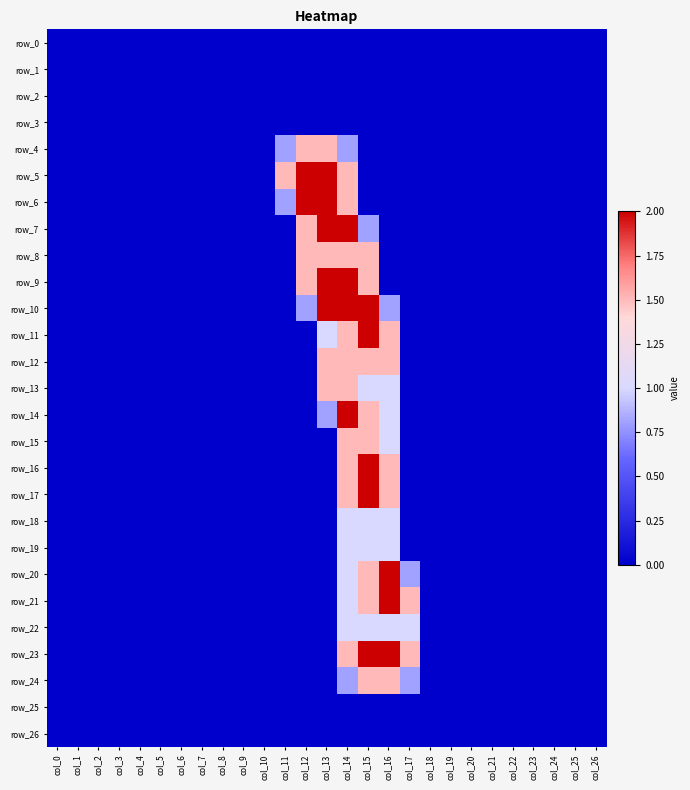

What is the average value of the row_23 series?

0.3